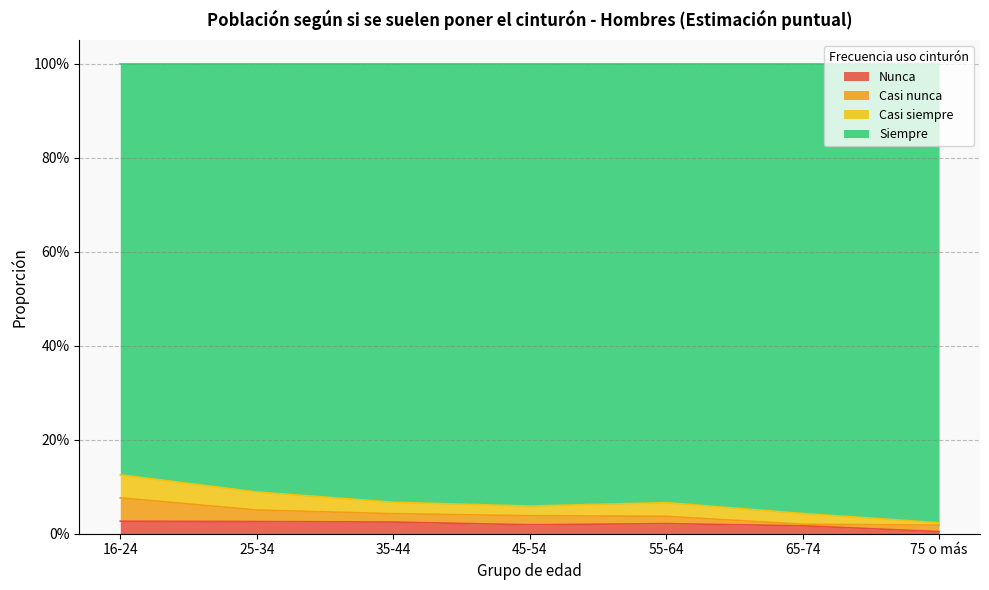

True or false: Siempre and Nunca intersect in this chart.

False